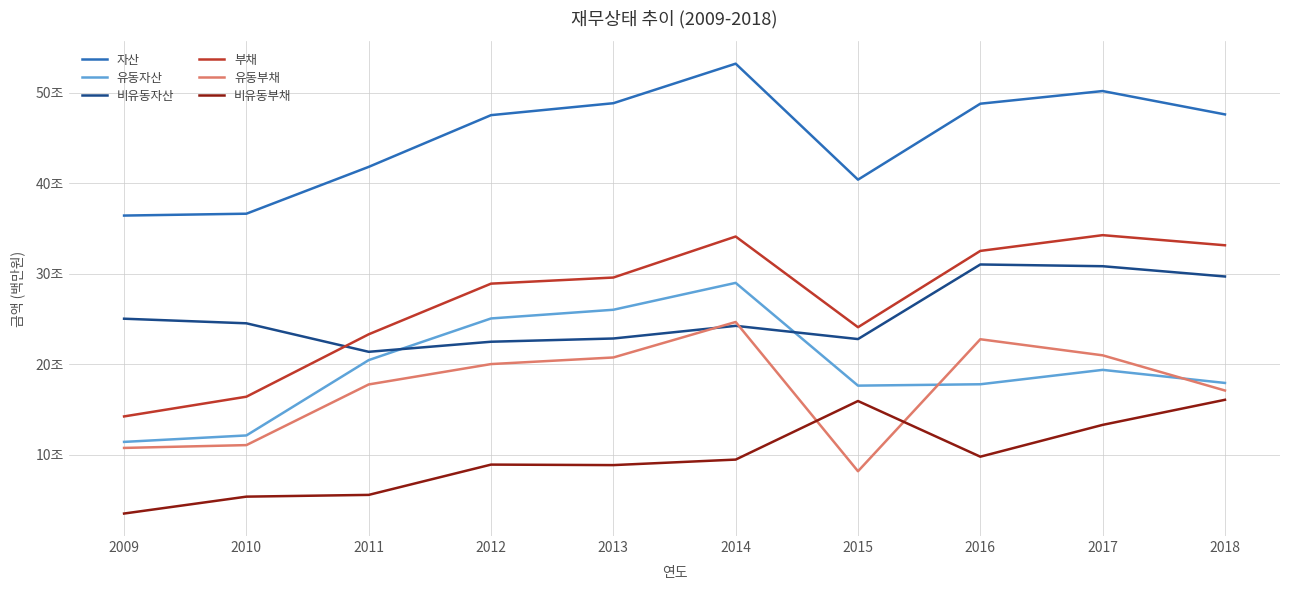

Does the chart display data point markers on the line(s)?

No